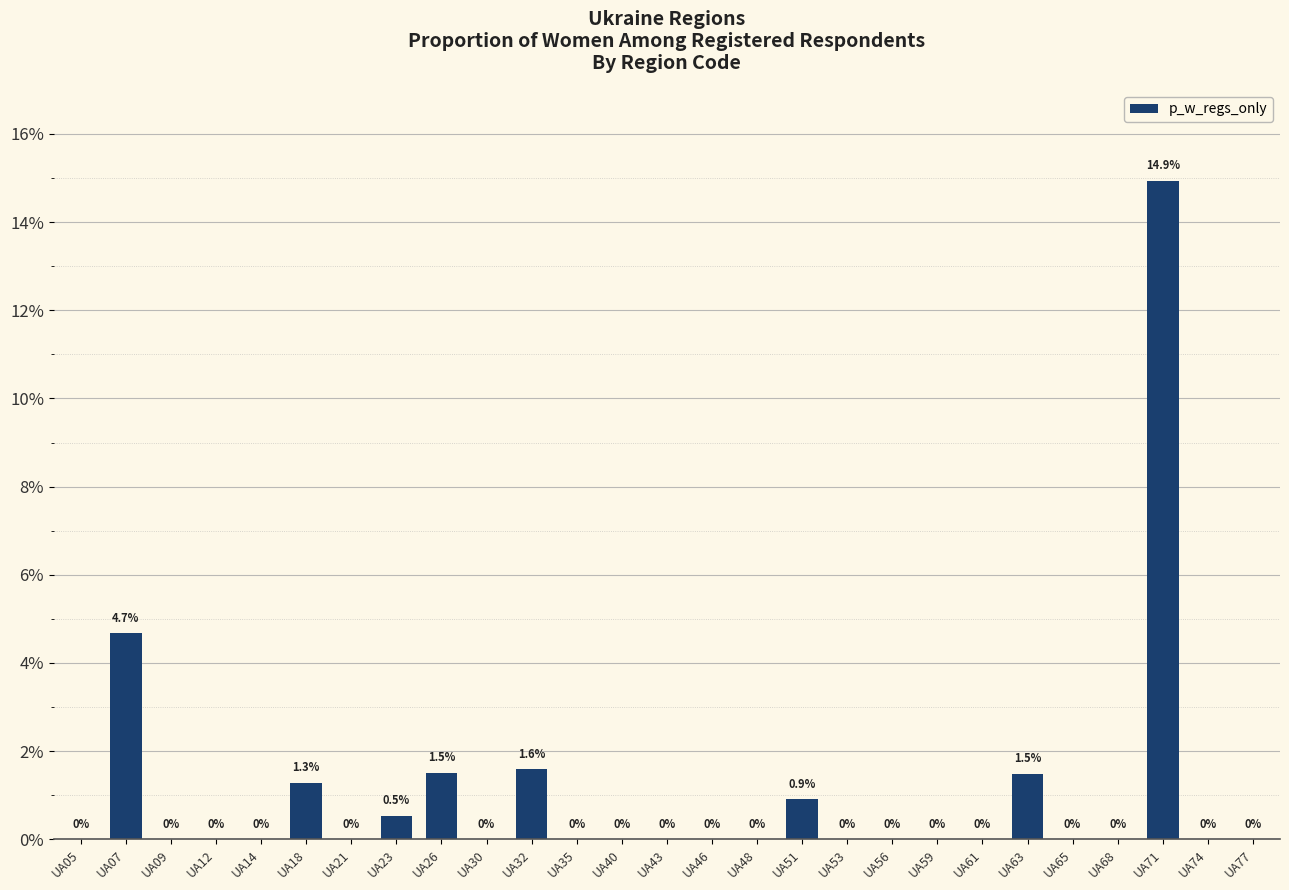

Rank the categories by value from lowest to highest.

UA05, UA09, UA12, UA14, UA21, UA30, UA35, UA40, UA43, UA46, UA48, UA53, UA56, UA59, UA61, UA65, UA68, UA74, UA77, UA23, UA51, UA18, UA63, UA26, UA32, UA07, UA71